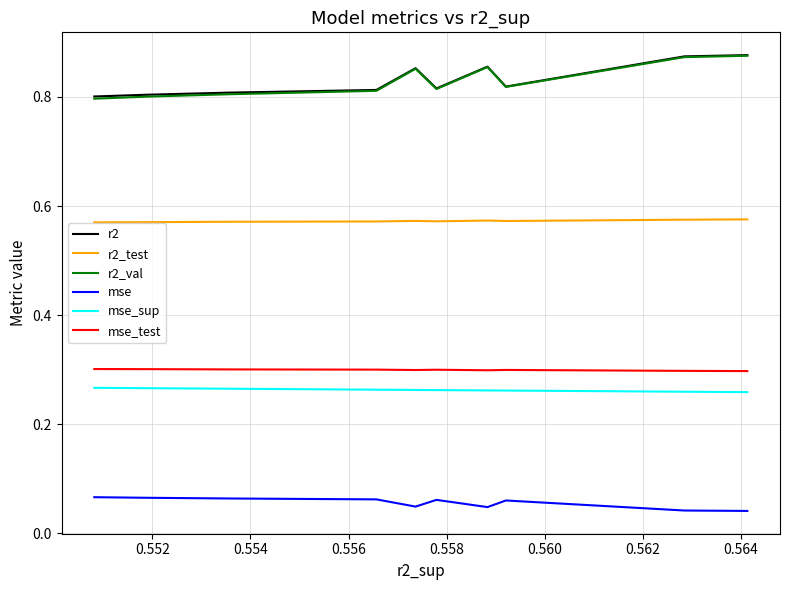

What is the maximum value for mse?

0.1